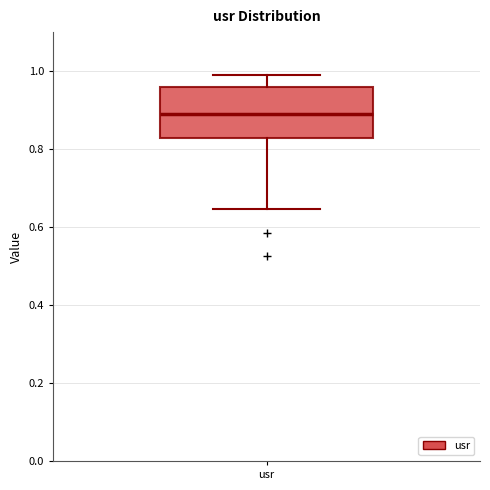

Transcribe this box plot: give where the median line is, the range the box spans, and where the two whiskers end, as read against the y-axis. The values are not printed on the chart, so give them approximately, as read against the axis.

median 0.88, box 0.82 to 0.96, whiskers 0.64 to 0.98